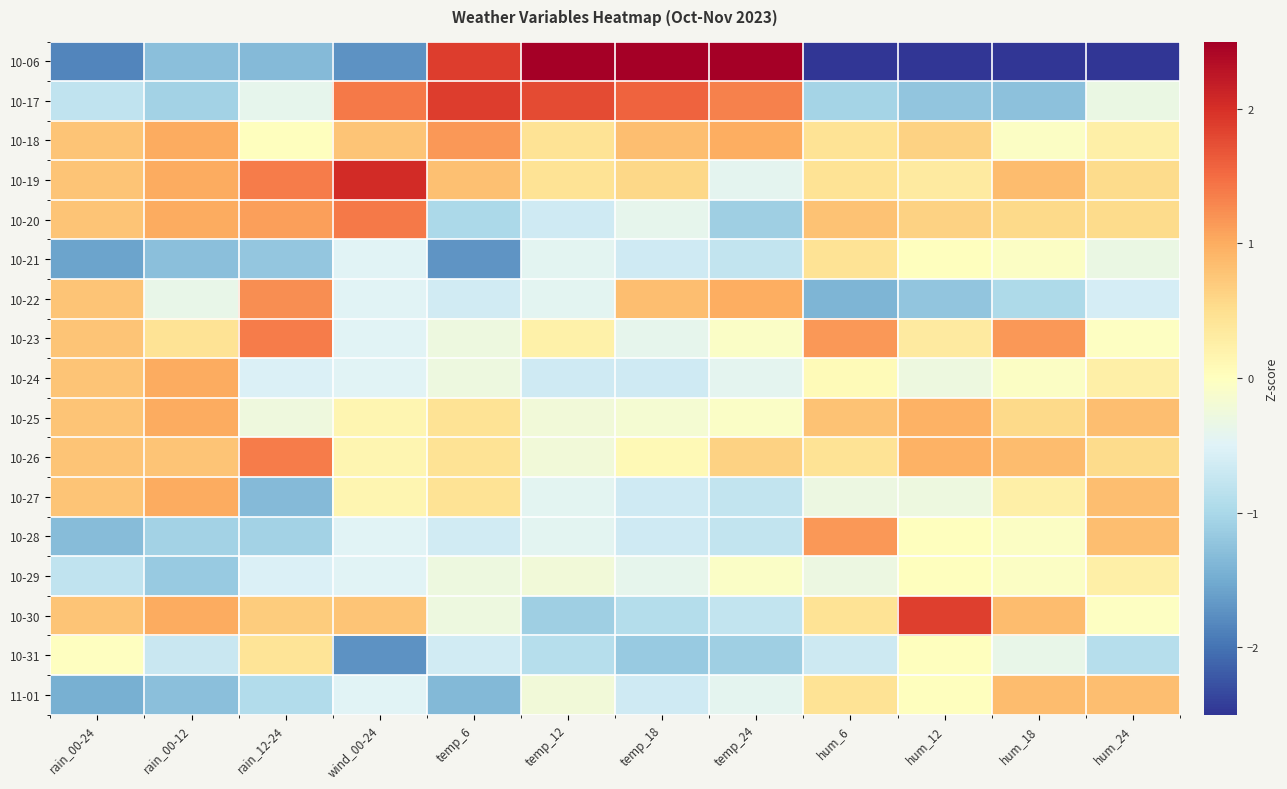

Which series has the largest range (max minus min)?

10-06